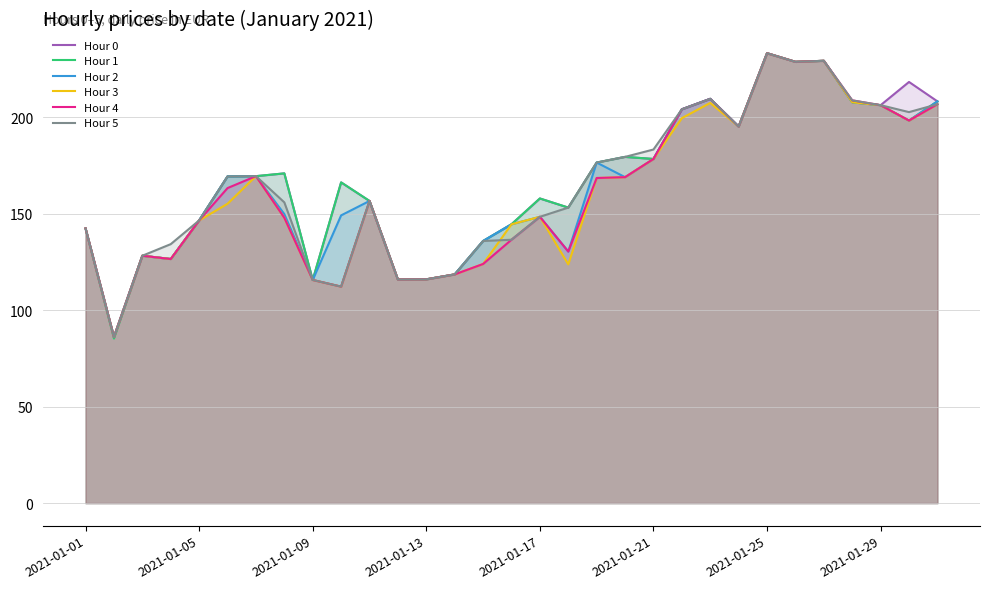

What is the difference between the maximum and minimum values in the Hour 1 series?

147.8